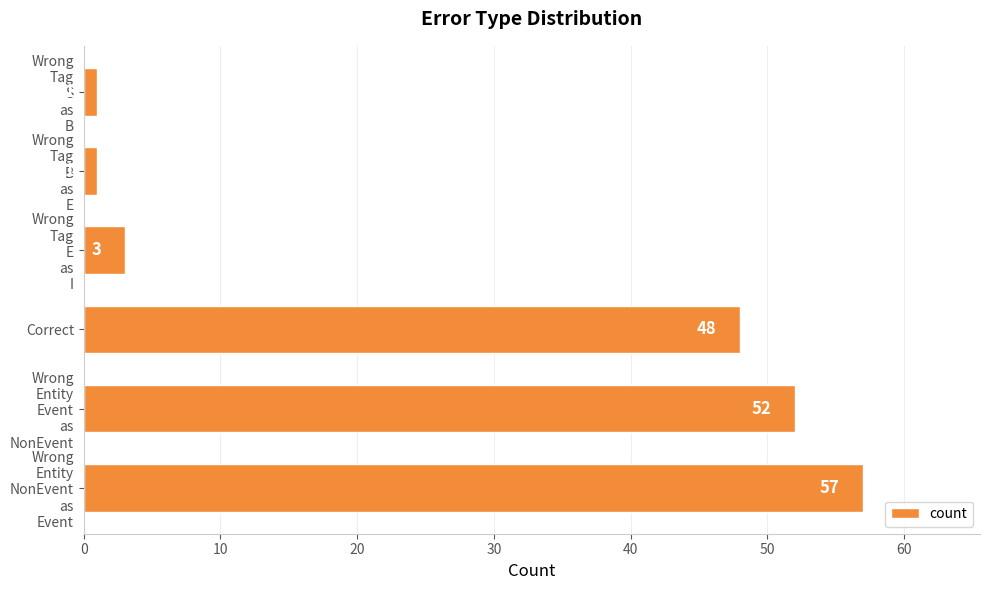

At which label is the value closest to 29?

Correct